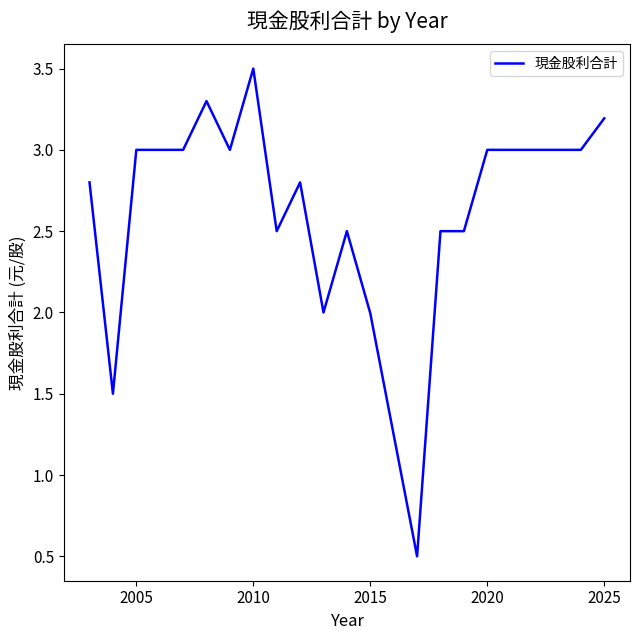

Count the number of data series in this chart.

1